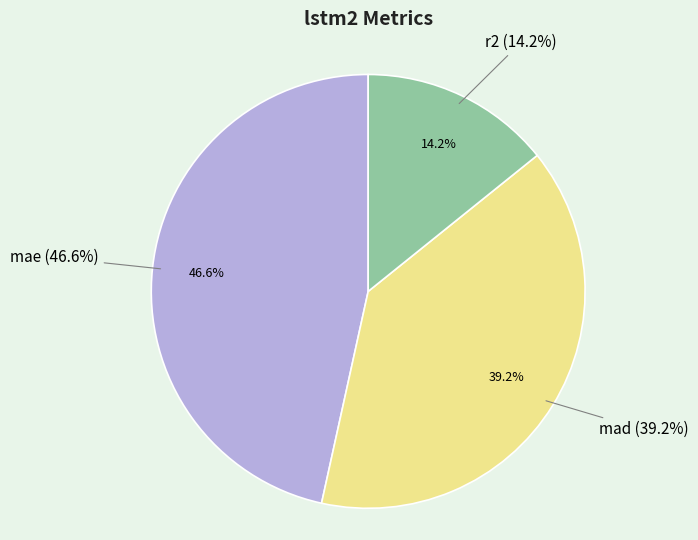

What is the smallest slice in the pie chart?

r2